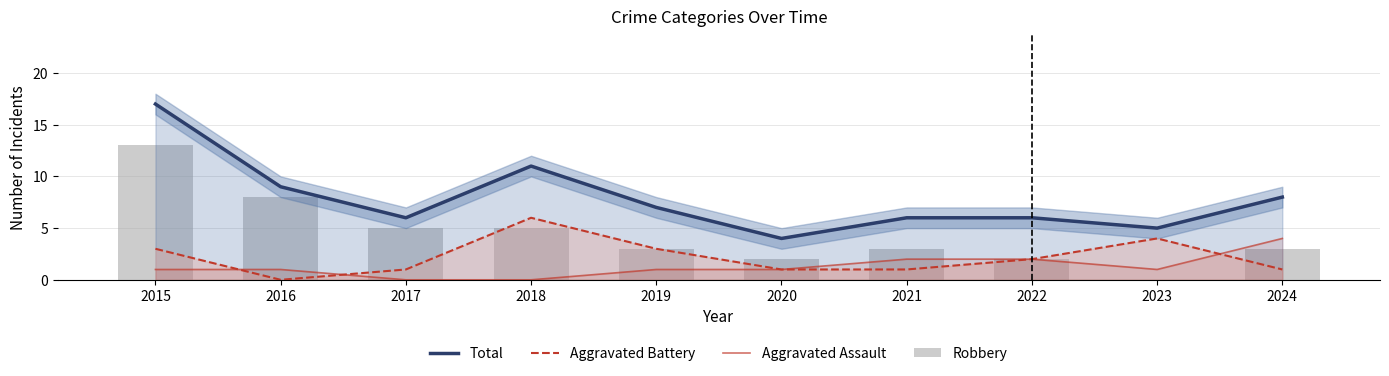

How many data points in Aggravated Assault are less than 1?

2